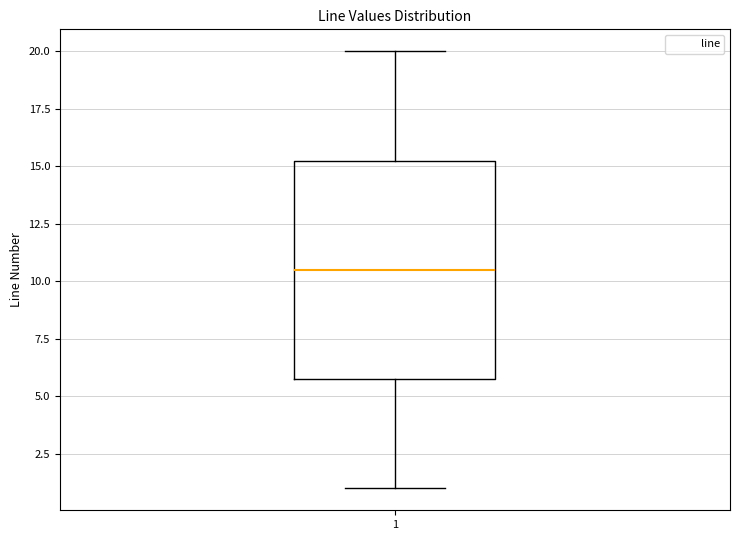

Read this box plot against the y-axis: the position of the median line, the range covered by the box, and the ends of both whiskers. The values are not printed on the chart, so give them approximately, as read against the axis.

median 10.5, box 6.0 to 15.5, whiskers 1.0 to 20.0